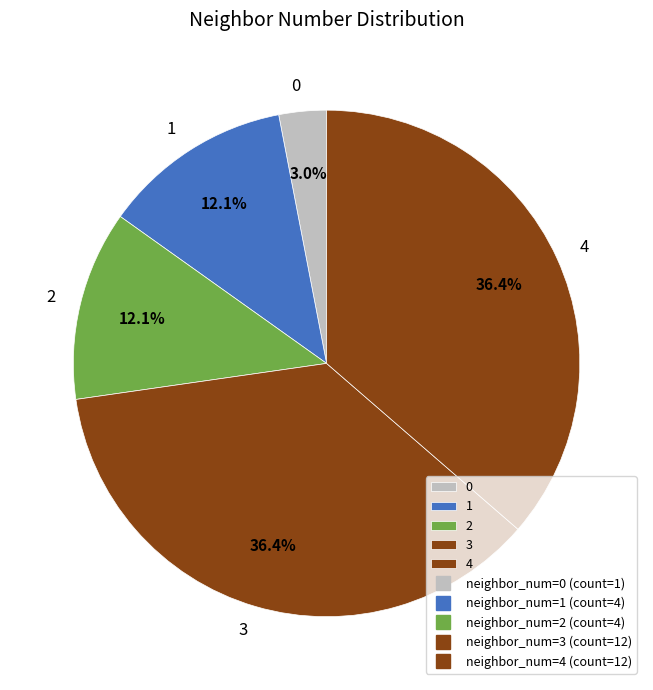

Approximately how many times larger is the value at 3 compared to 2?

3.0